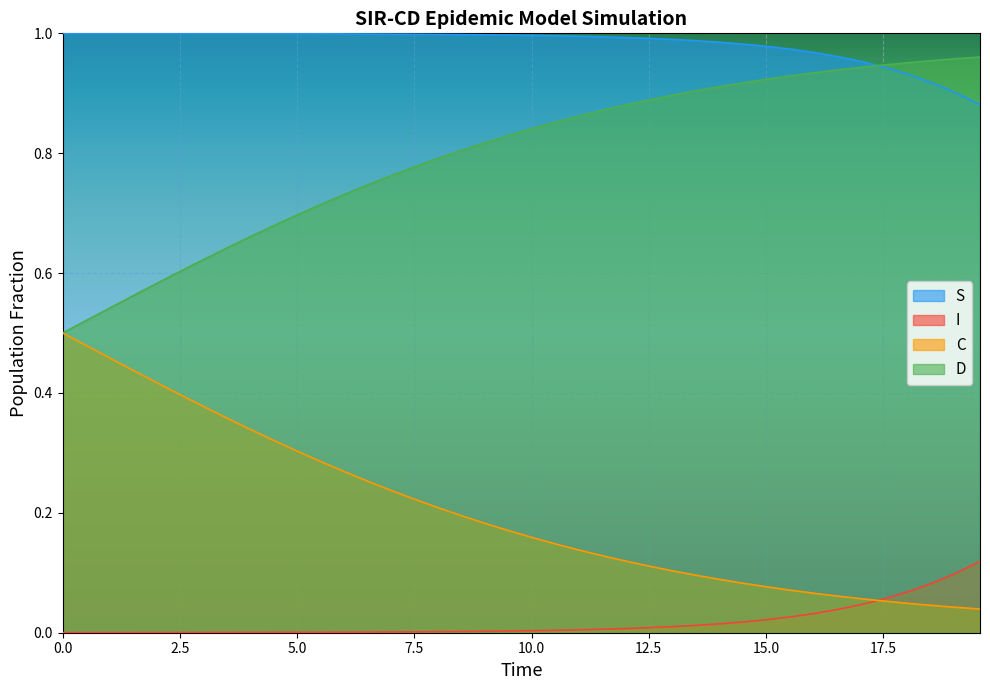

Which series has the largest total across all categories?

S